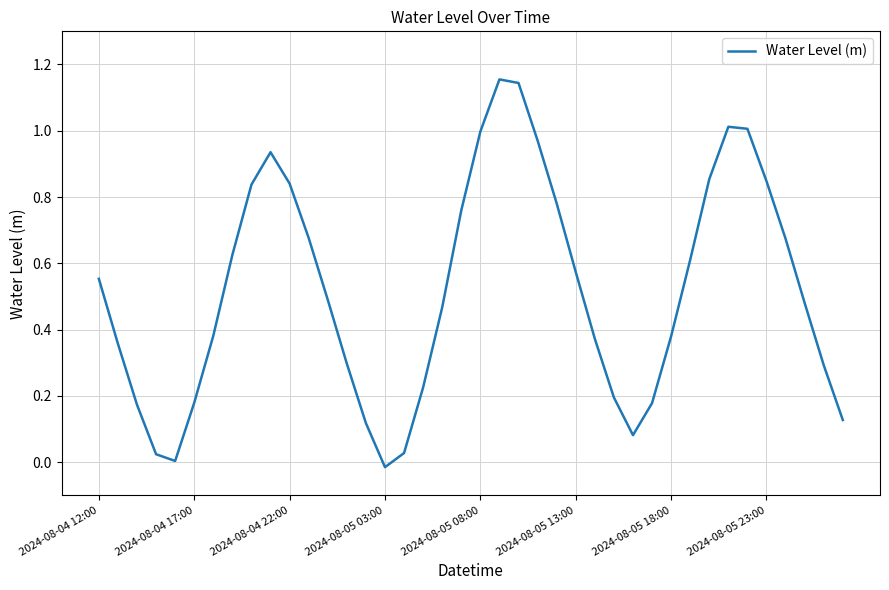

Does the chart display data point markers on the line(s)?

No